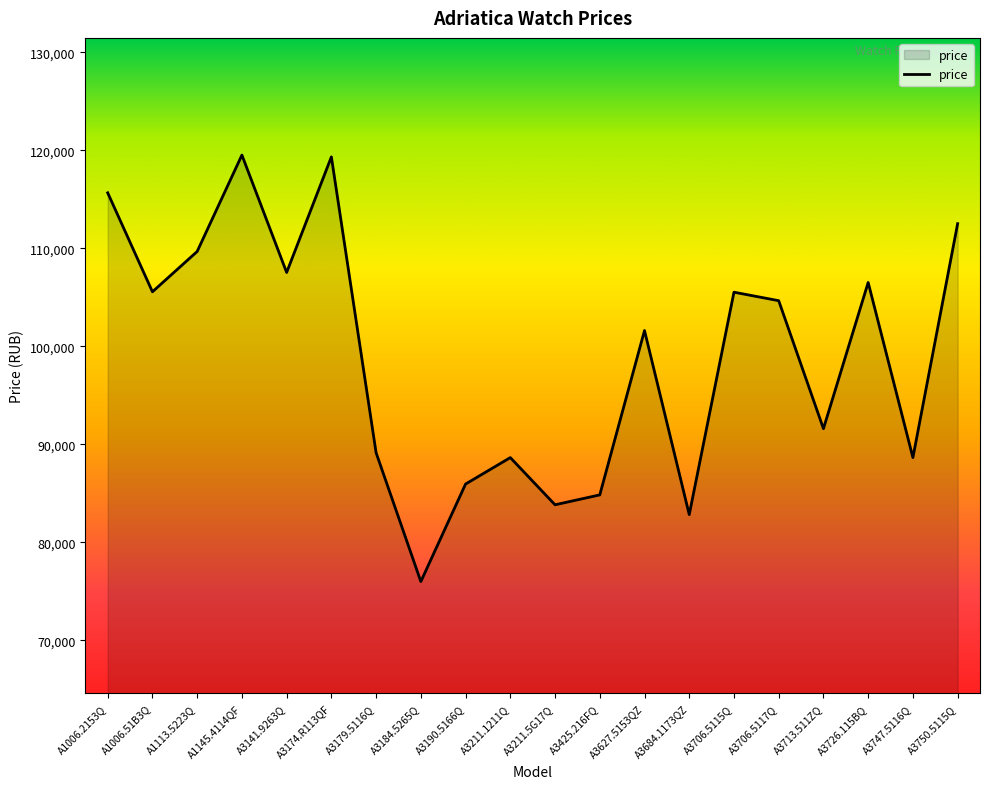

What is the difference between the values at A3706.5115Q and A3211.1211Q?

16872